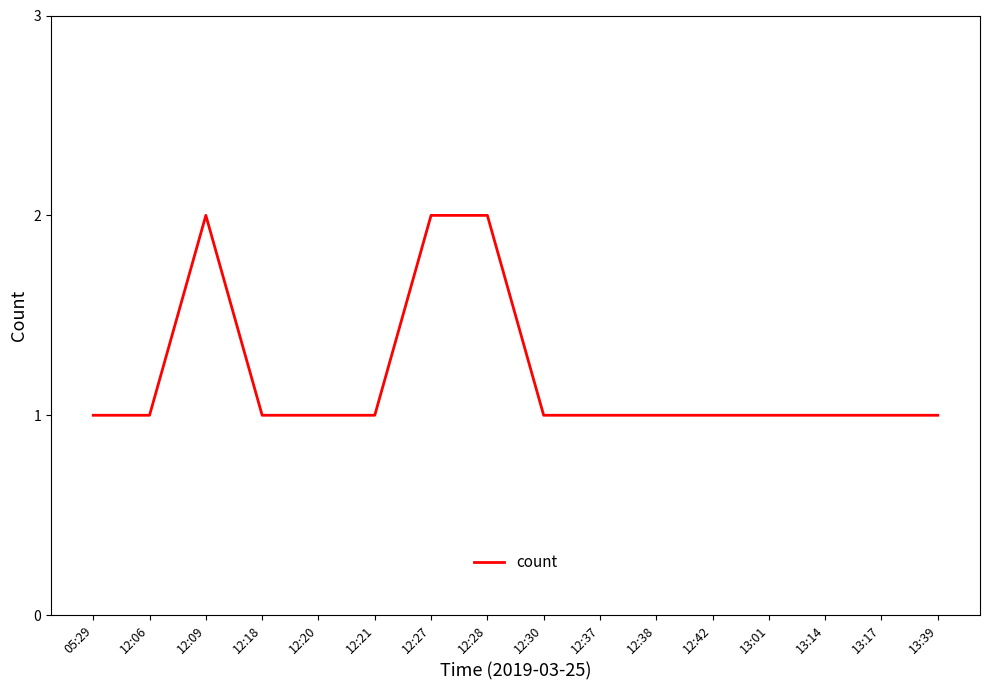

What position from the right is 12:28?

9